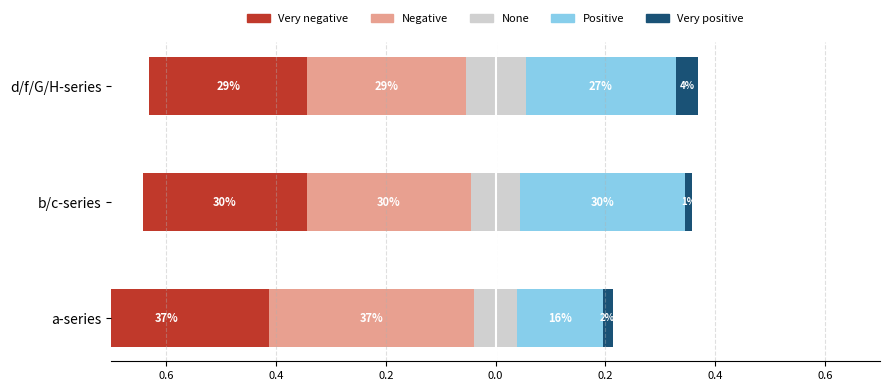

How many distinct data groups are displayed?

5